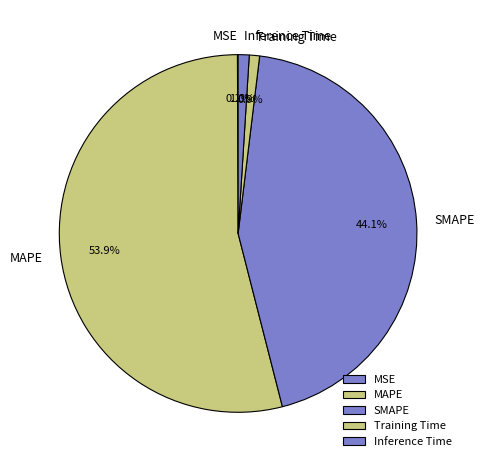

Is there a majority slice in this chart?

Yes